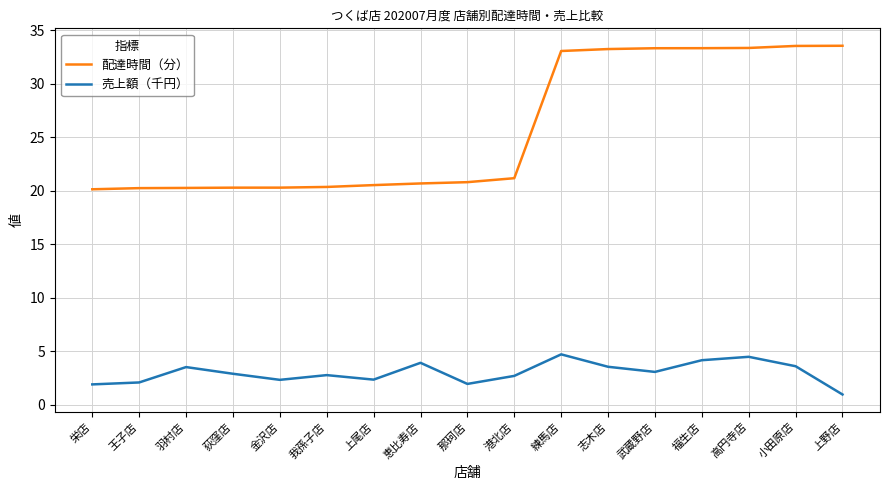

What is the highest value of the 配達時間（分） series?

33.5